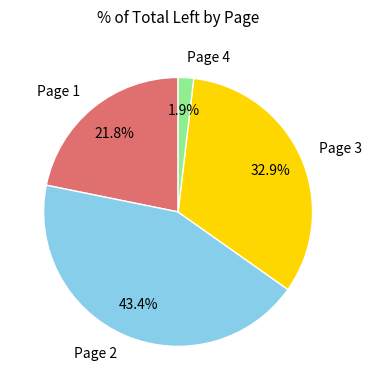

Between Page 2 and Page 4, which is larger?

Page 2